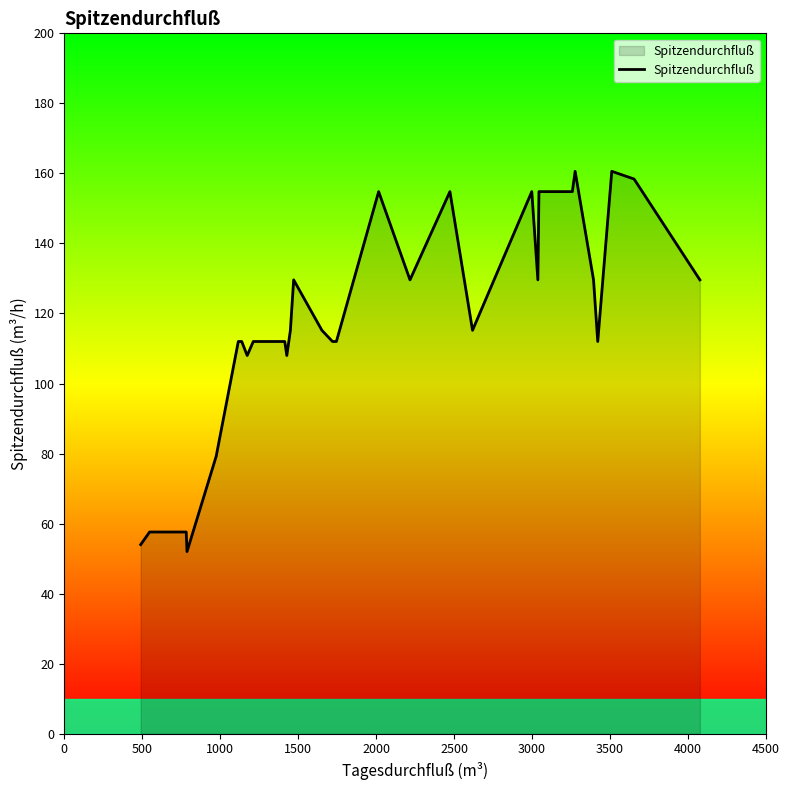

How many lines are shown in the chart?

1